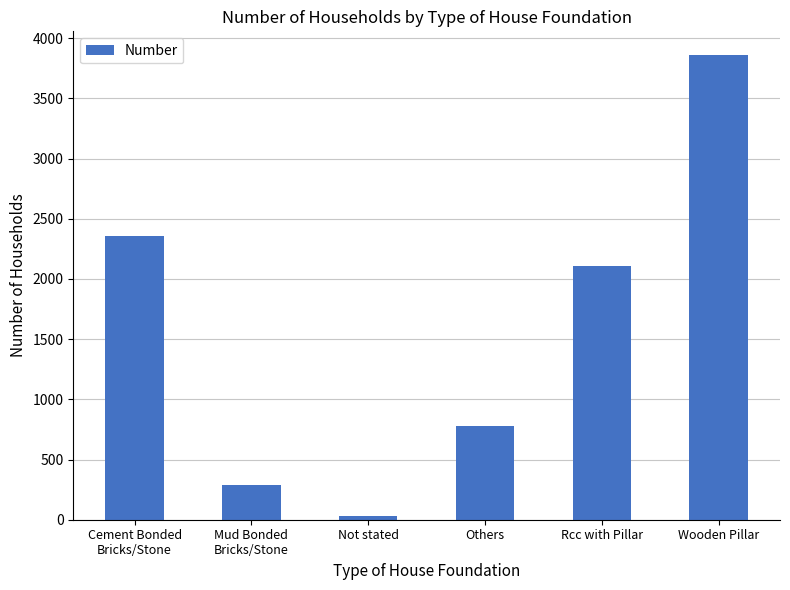

Which label corresponds to the smallest value in the chart?

Not stated